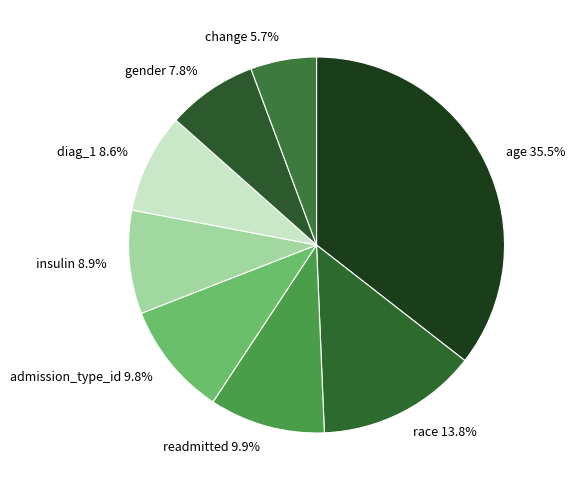

Is there a majority slice in this chart?

No